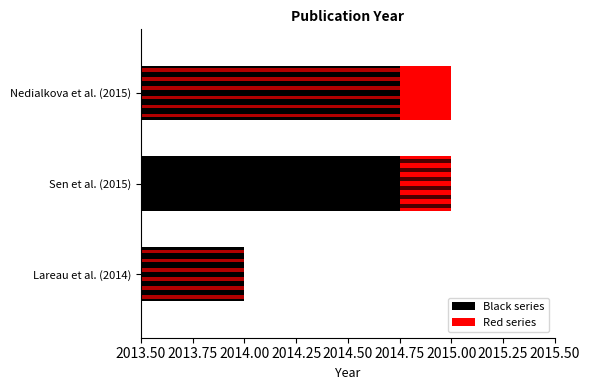

What position from the right is Nedialkova et al. (2015)?

1